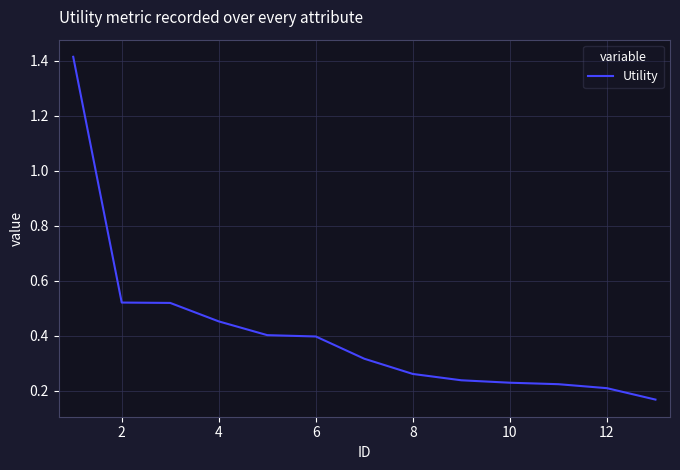

What is the difference between the maximum and minimum values?

1.2